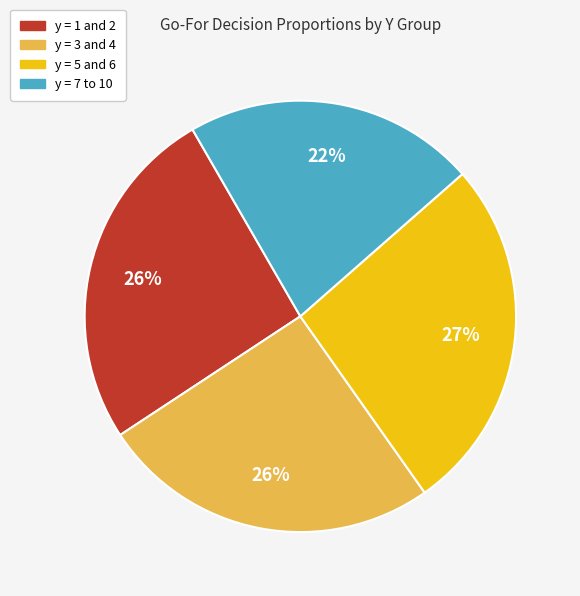

Is there any slice that represents more than half of the pie?

No